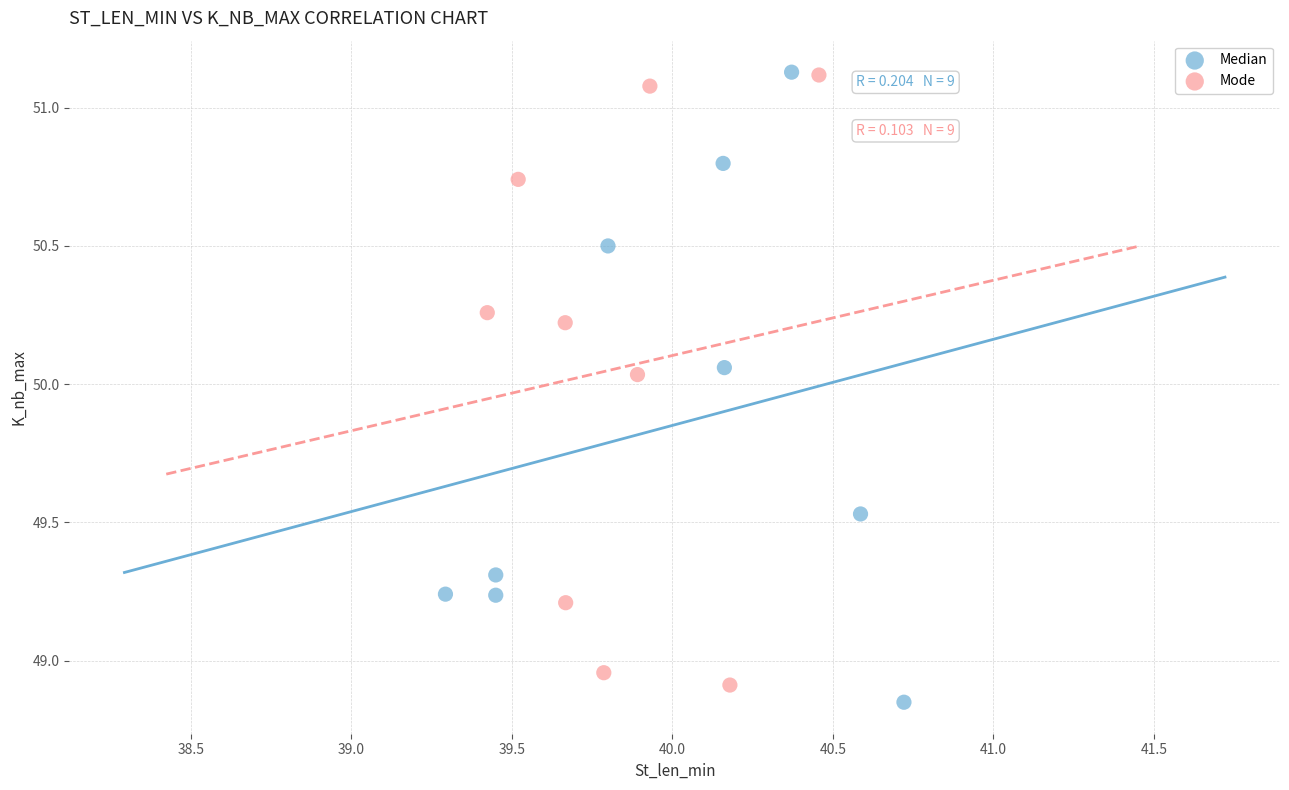

Which series has the widest spread of Y values?

Median